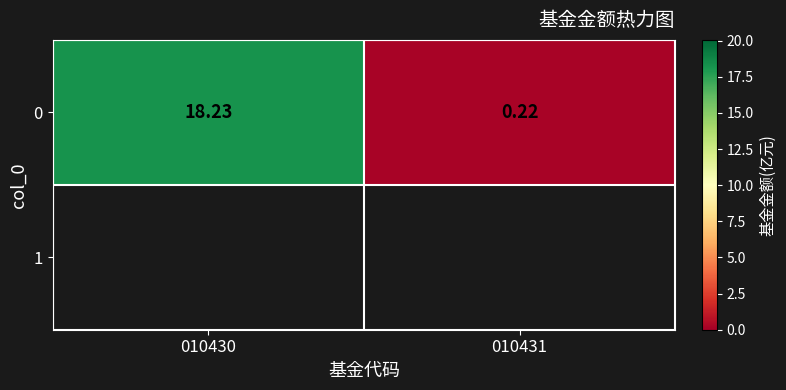

True or false: the data shows 0.1 at 010431.

False